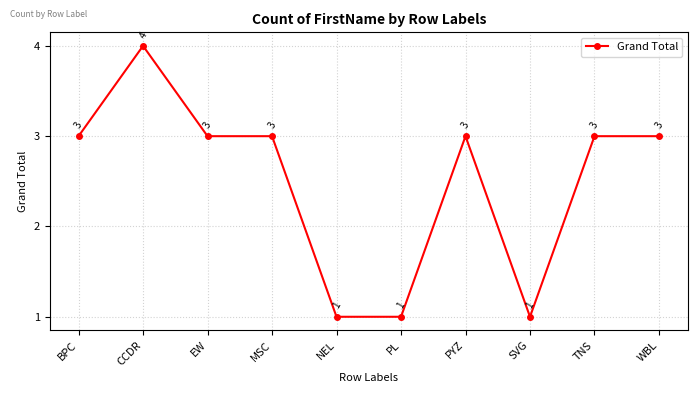

Which label corresponds to the largest value in the chart?

CCDR